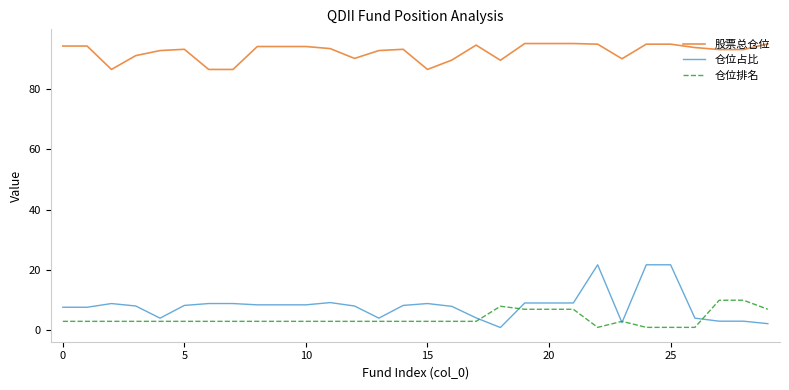

Does the chart have visible grid lines?

No